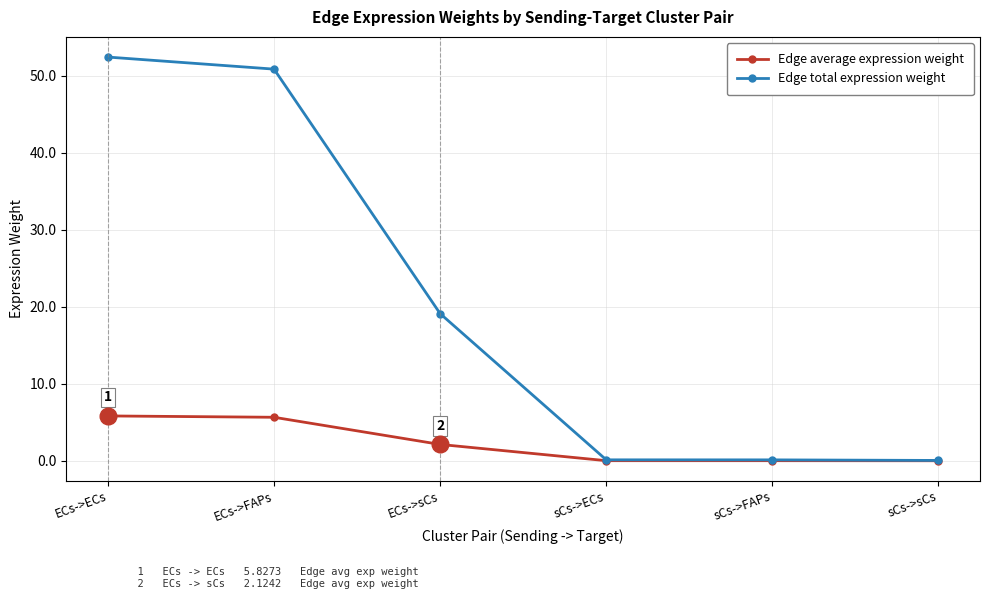

Which series has the largest total across all categories?

Edge total expression weight